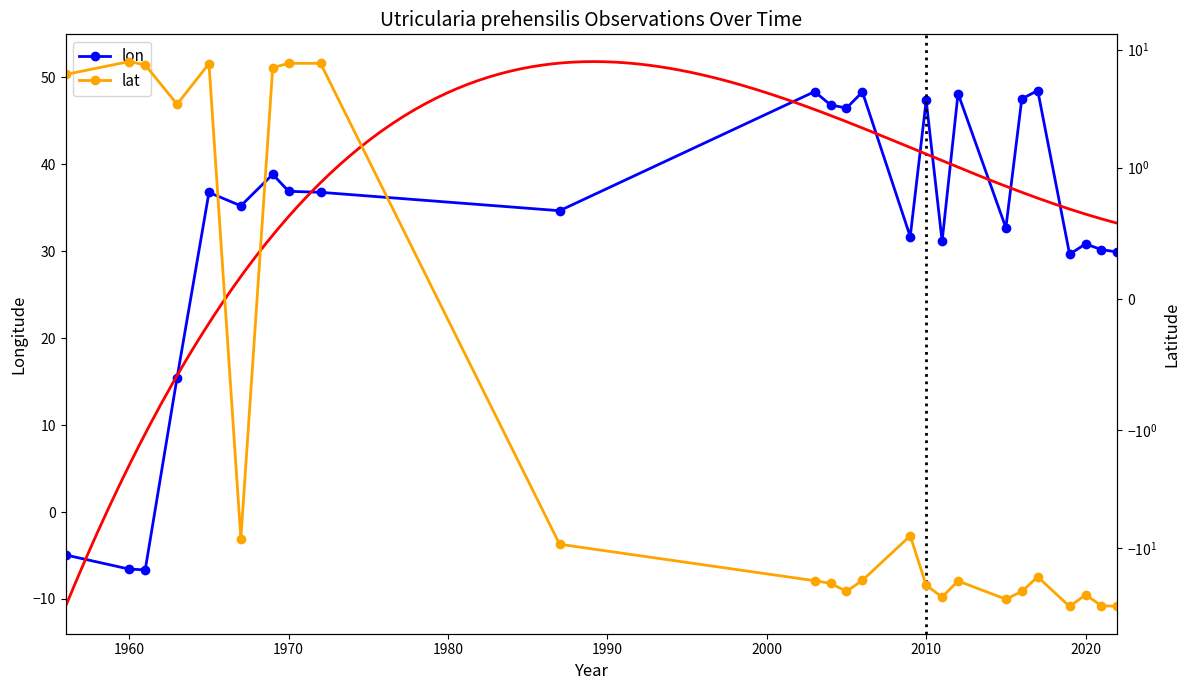

True or false: lon has more than 0 points higher than both neighbors.

True